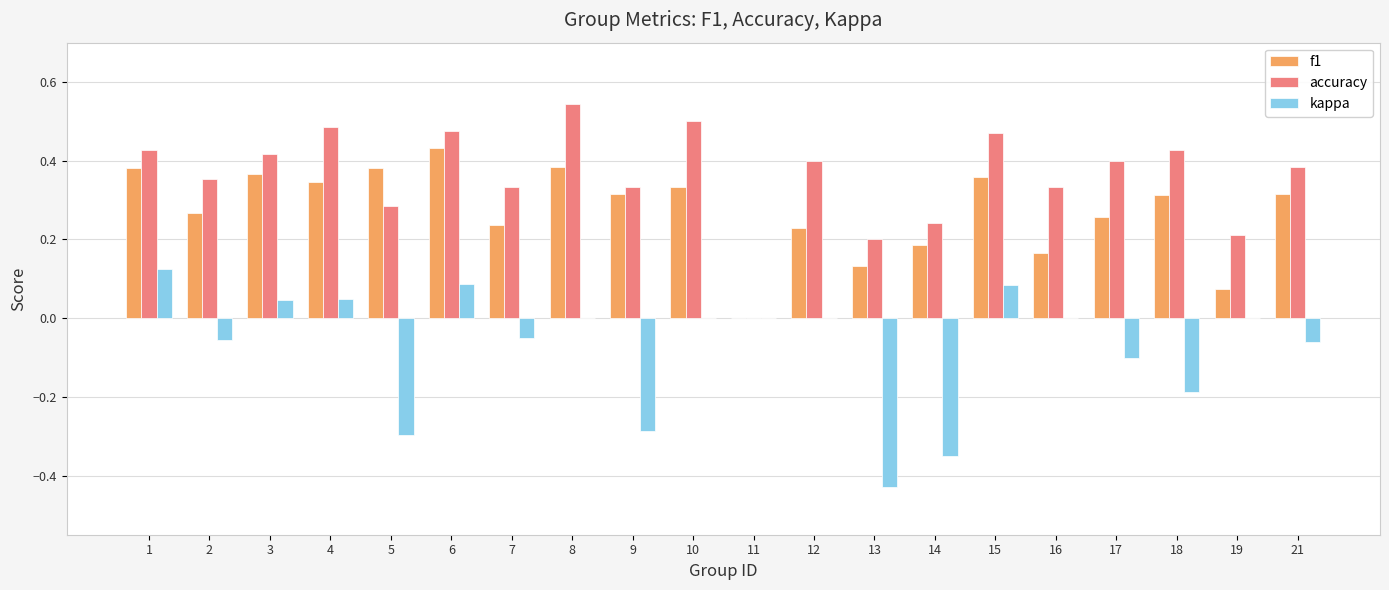

What is the total value across all series at 3?

0.8